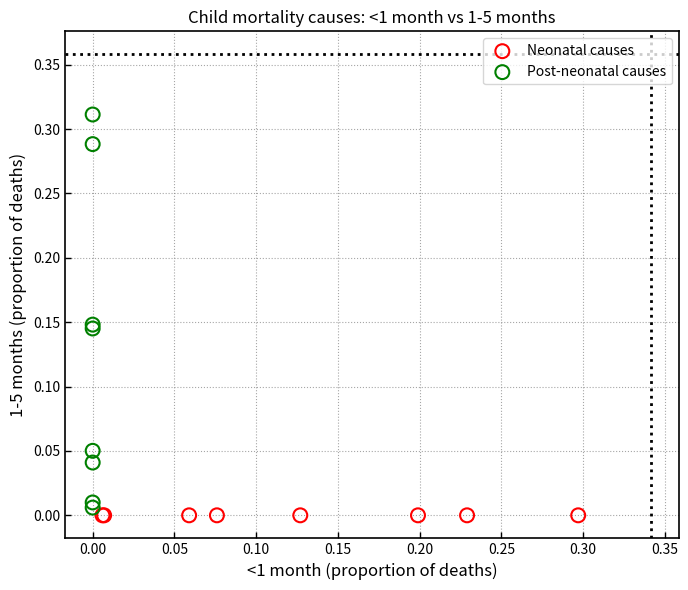

Which series reaches the maximum Y coordinate?

Post-neonatal causes